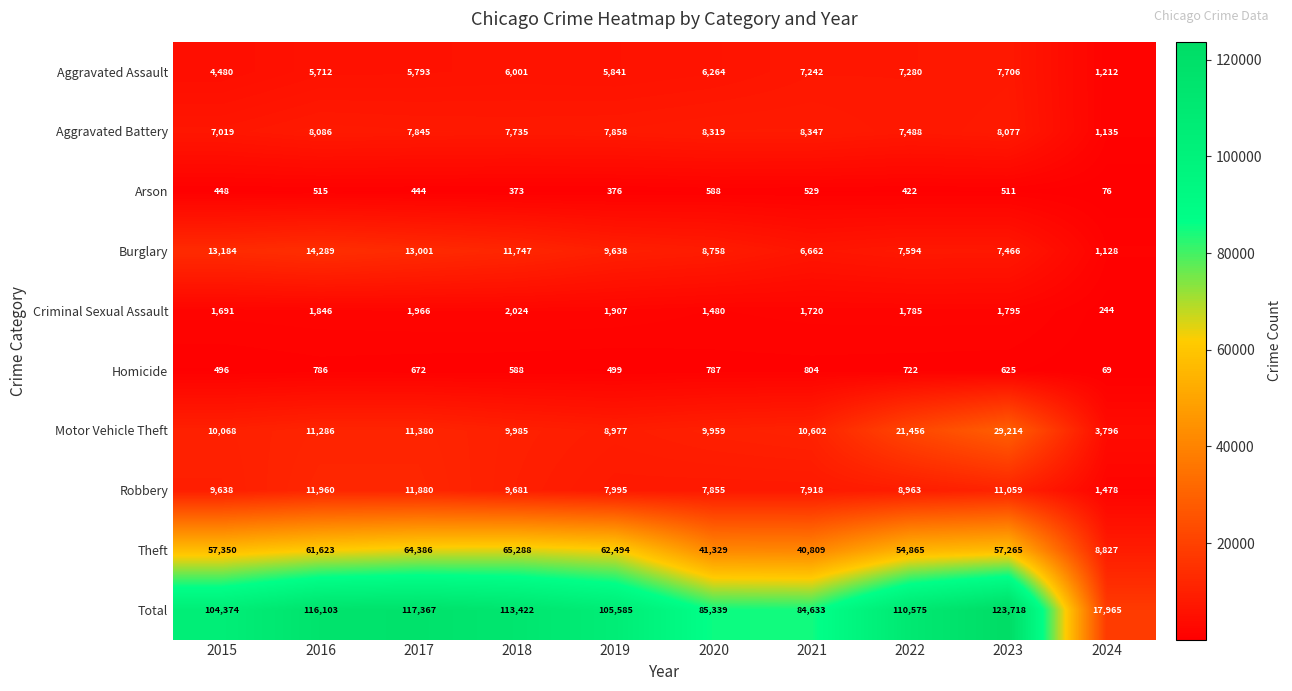

Rank the categories by Aggravated Battery value from highest to lowest.

2021, 2020, 2016, 2023, 2019, 2017, 2018, 2022, 2015, 2024